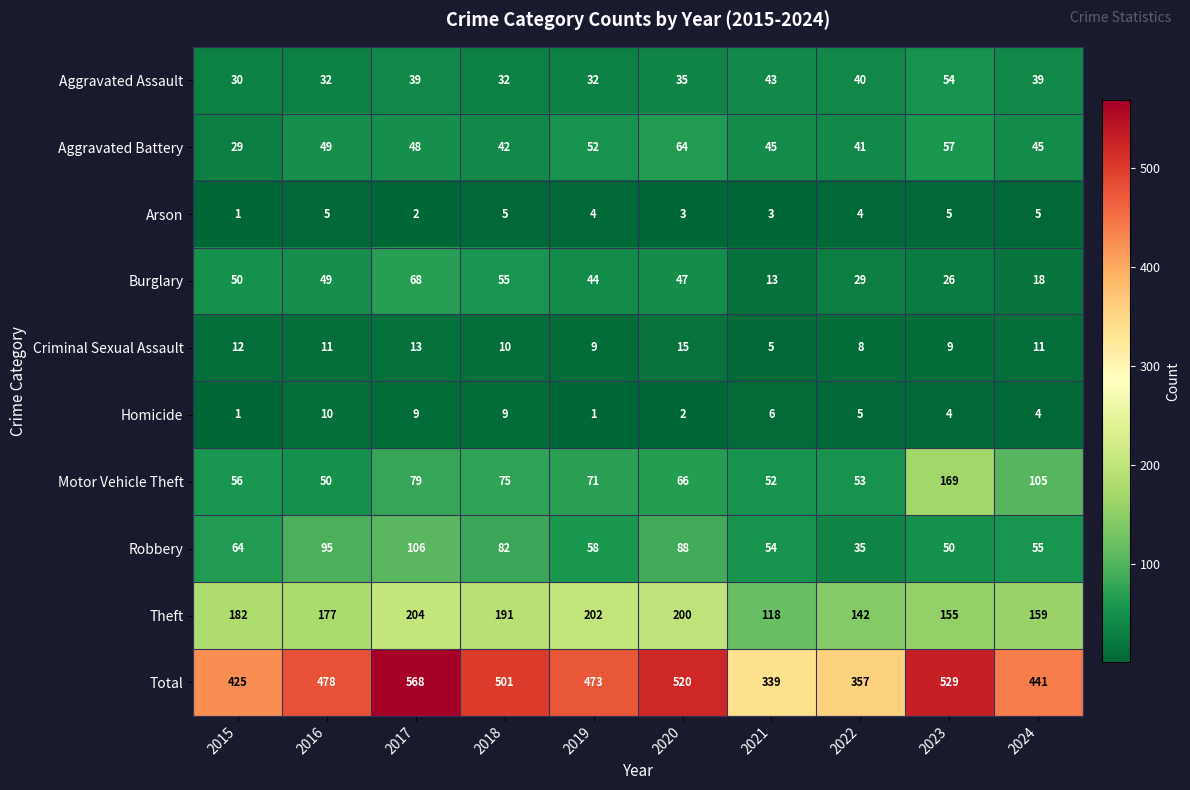

What is the approximate value of Burglary at 2022?

29